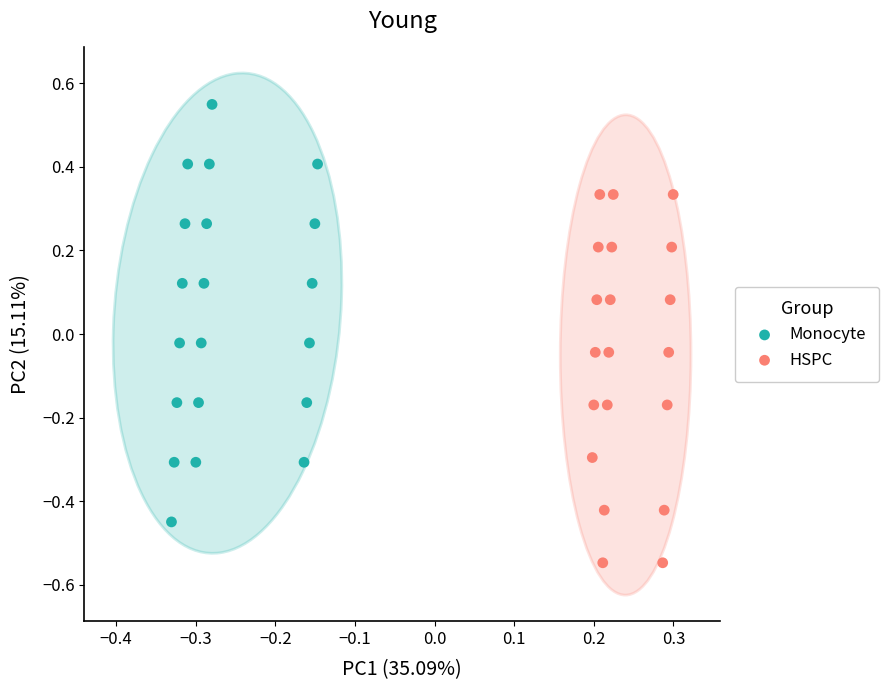

Which series contains the lowest Y value?

HSPC